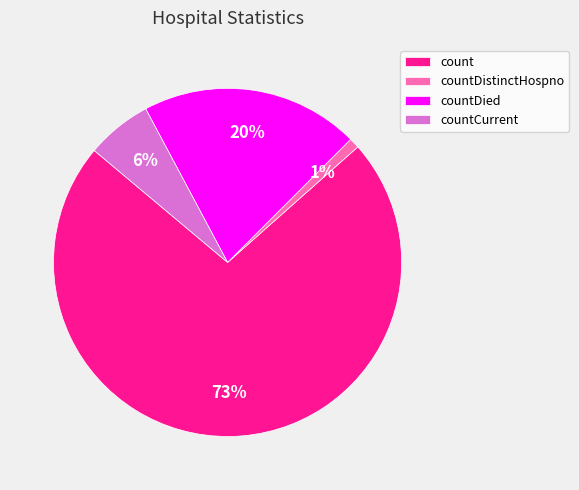

Rank the categories by value from lowest to highest.

countDistinctHospno, countCurrent, countDied, count